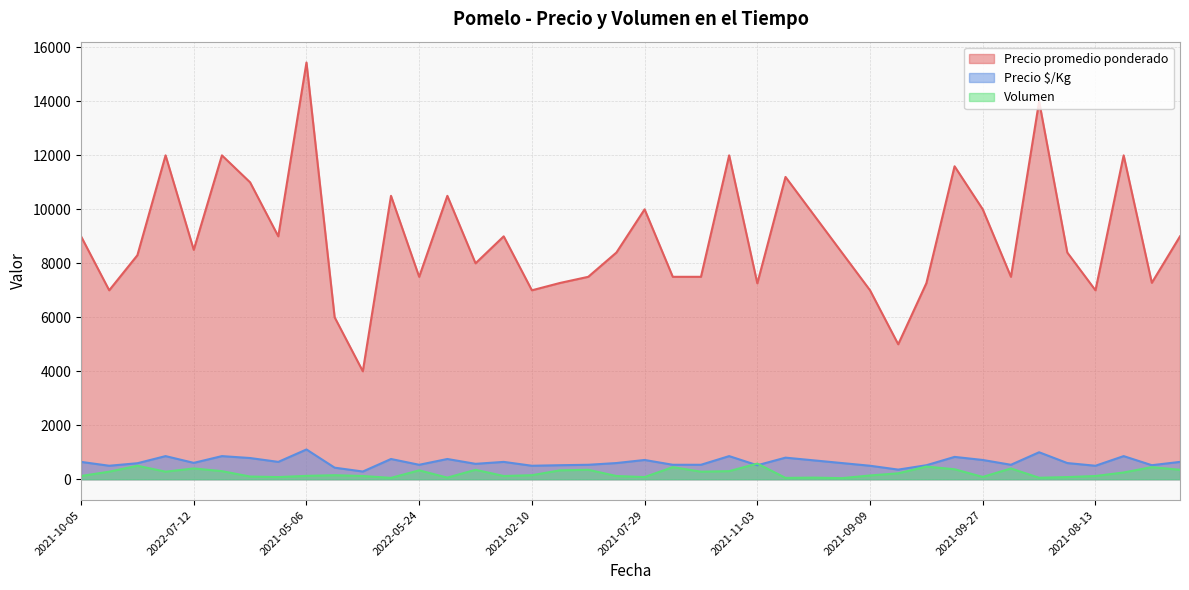

Which category has the highest value across all series?

2021-05-06